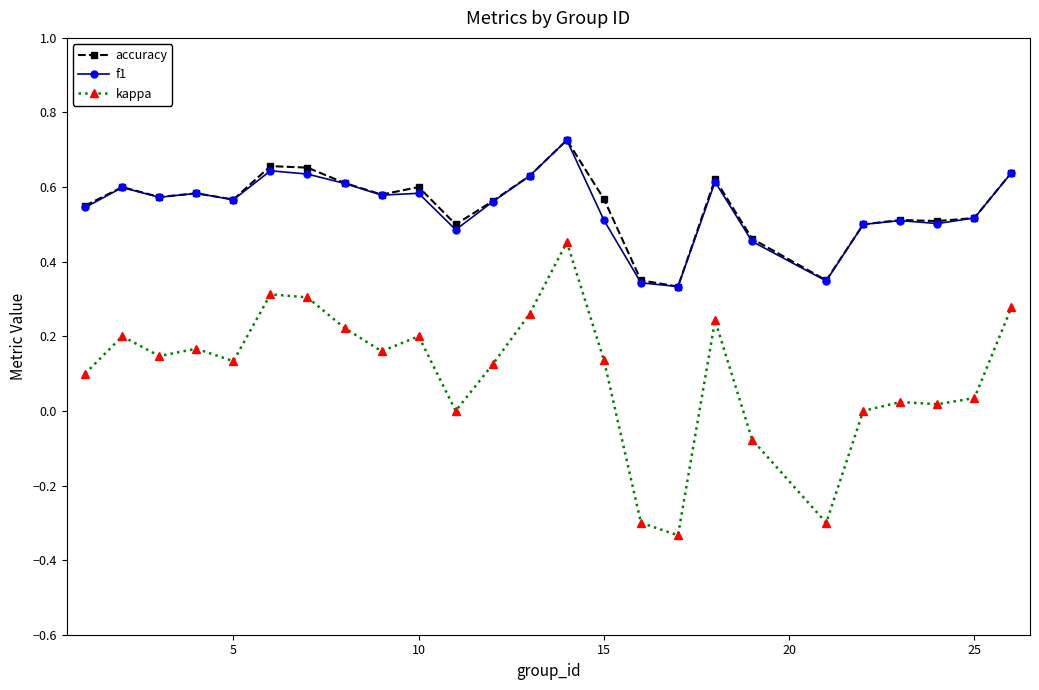

Which series has the widest spread of values?

kappa